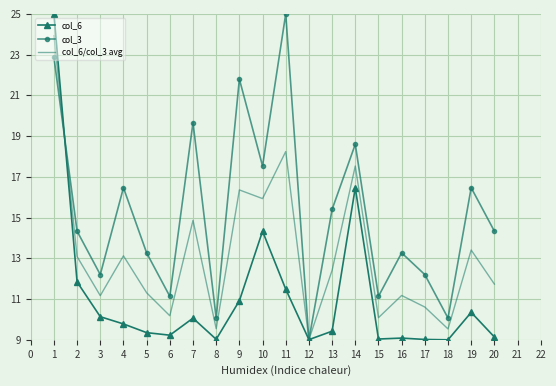

What is the sum of all col_6 values?

221.7